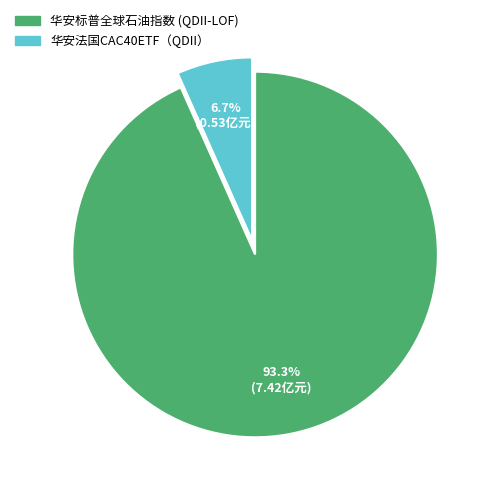

Count the number of slices in the pie.

2